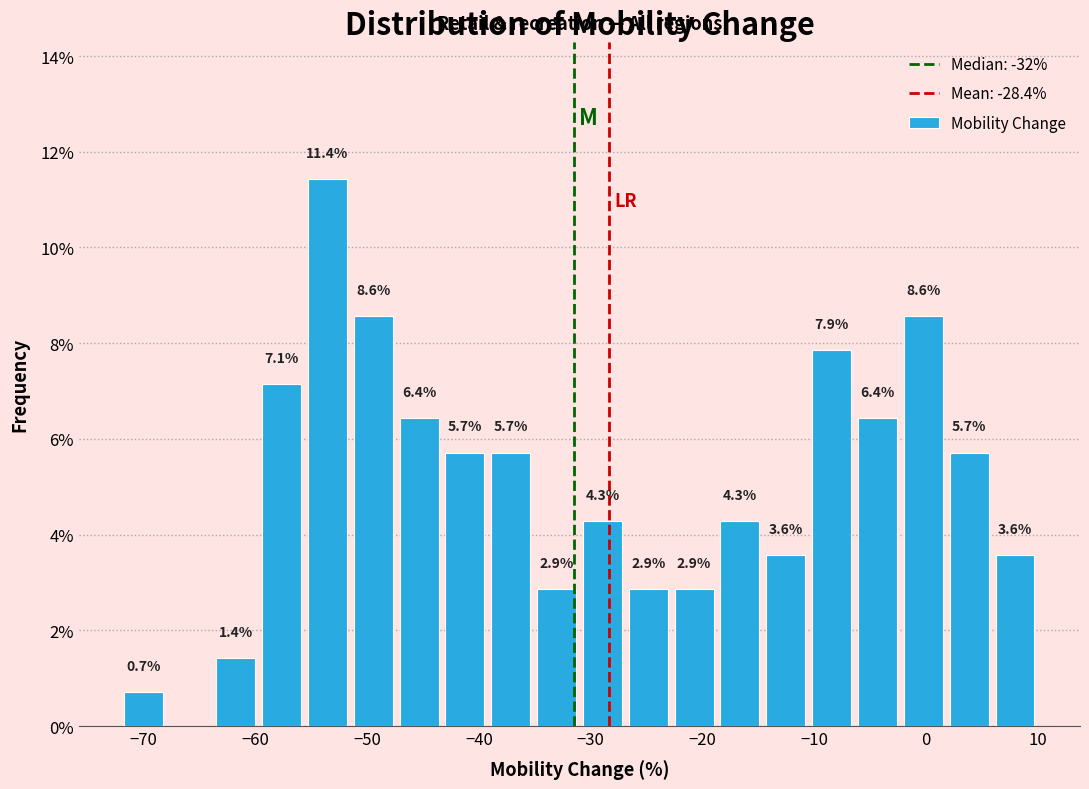

Over which range of the x-axis is the bar tallest?

-55.6 to -51.5